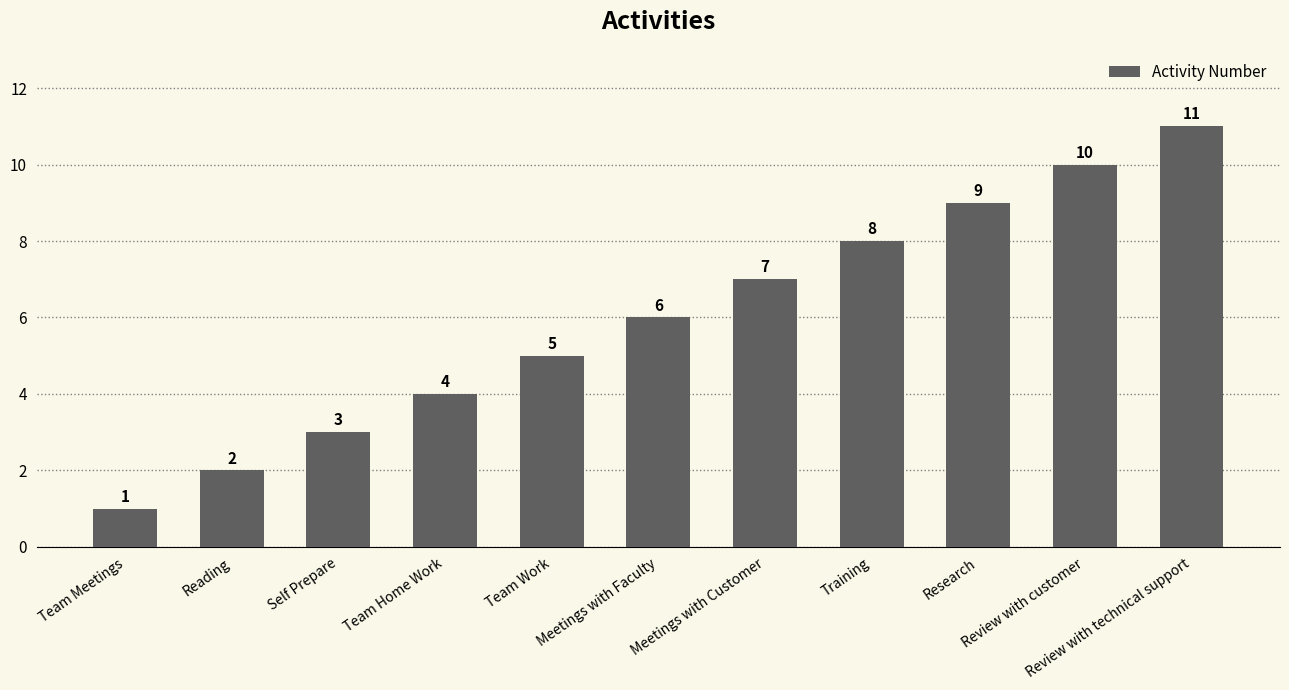

What is the change in value from Self Prepare to Review with technical support?

+8